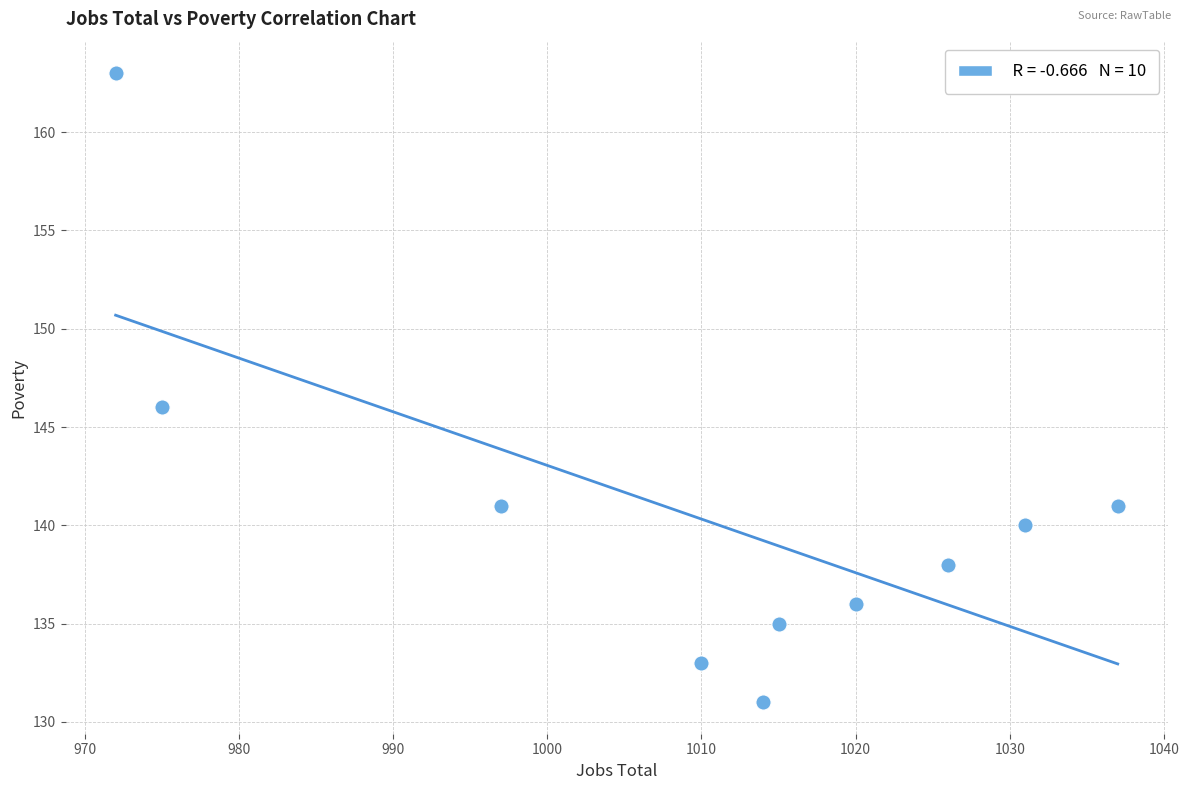

What is the average Y value?

140